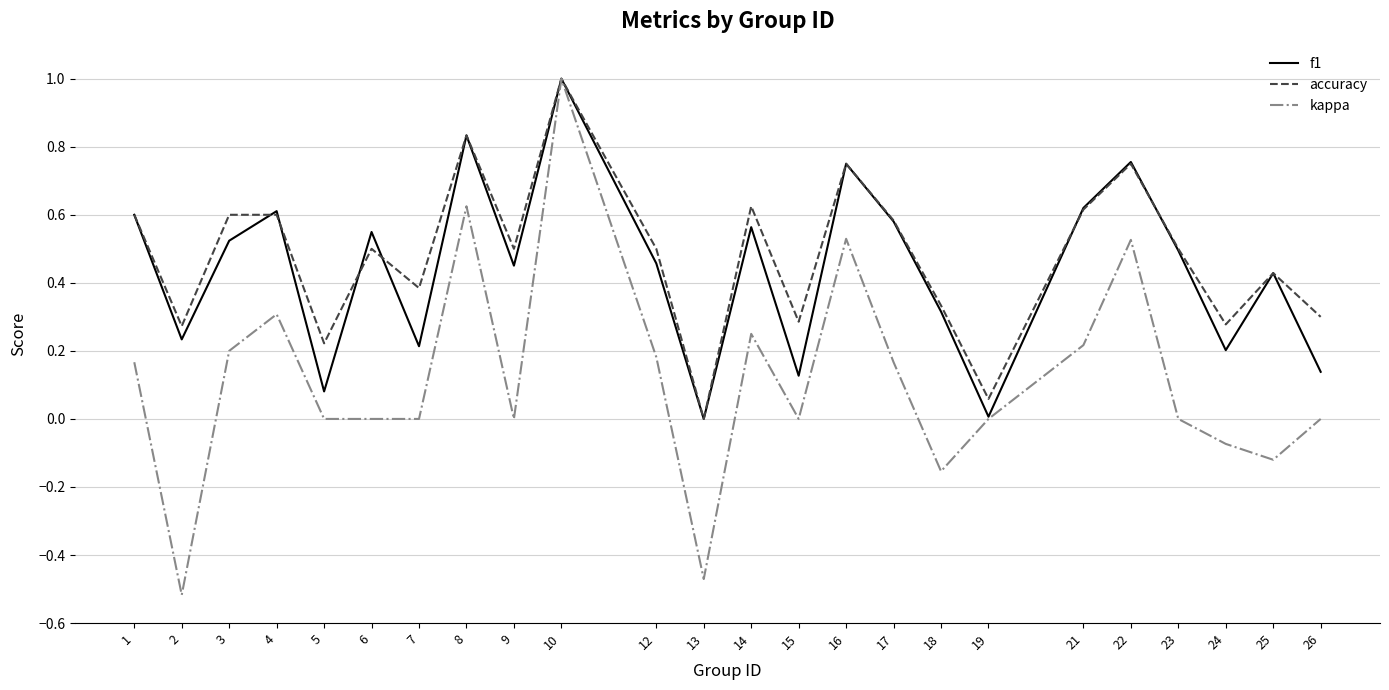

Between 1 and 15, which series saw the biggest shift?

f1